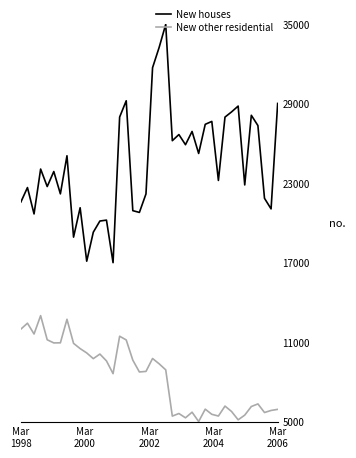

True or false: New houses and New other residential intersect in this chart.

False